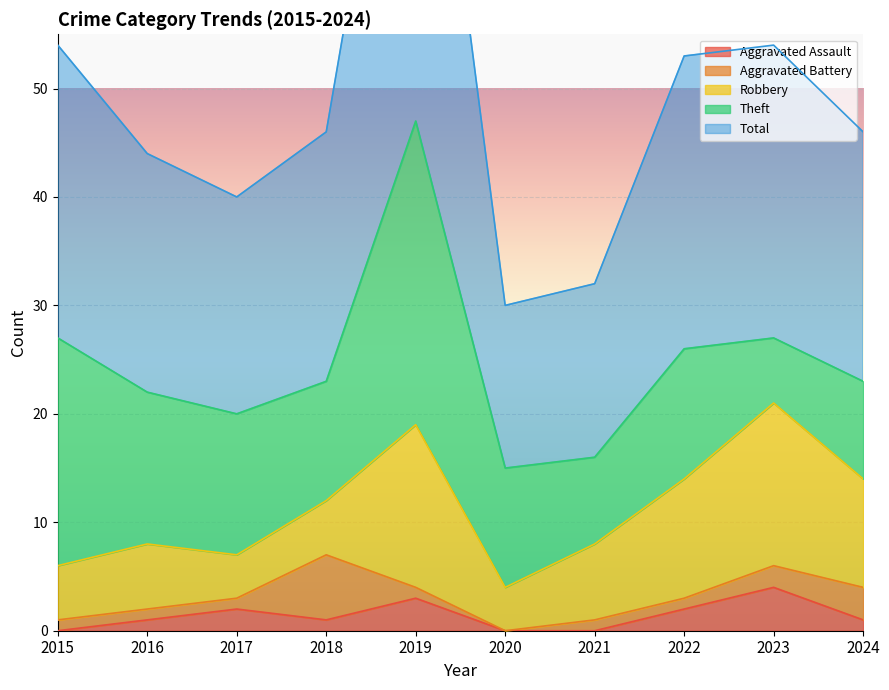

How many values in the Aggravated Battery series are below 1?

1